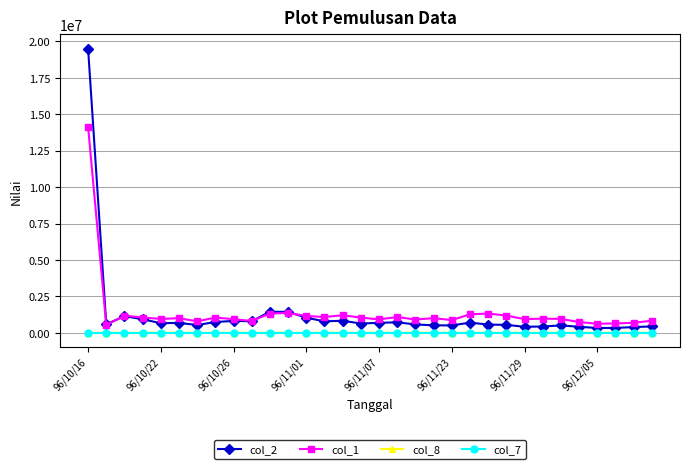

In col_1, how many points are higher than both neighbors (excluding endpoints)?

9